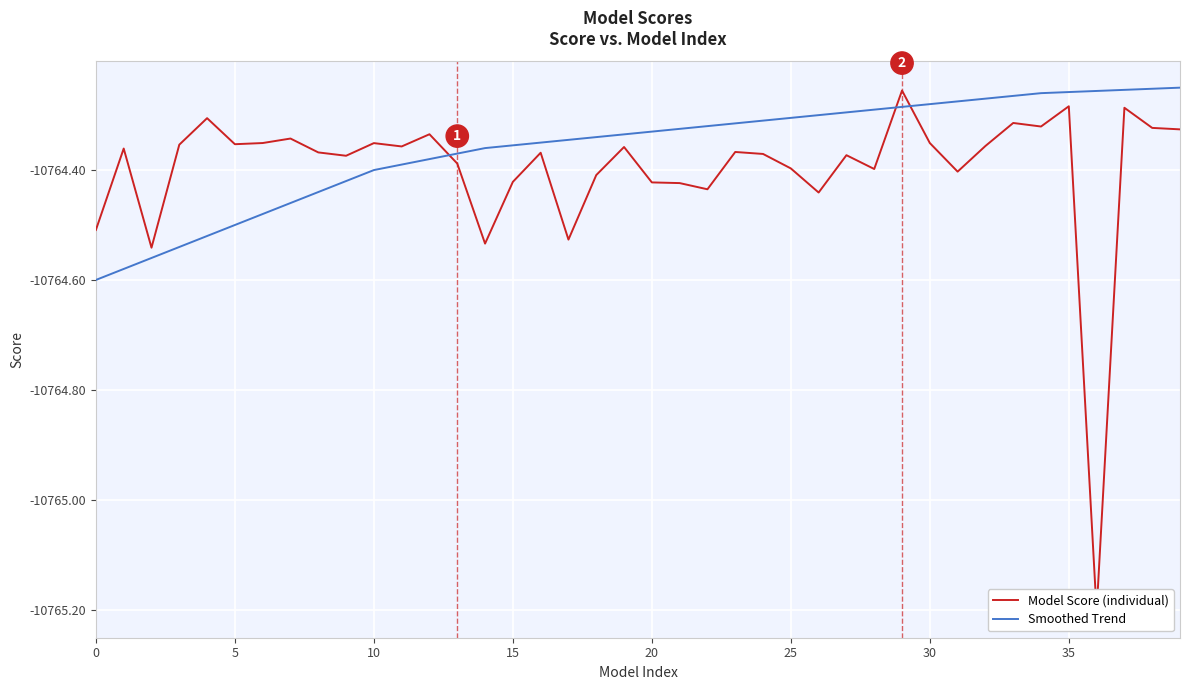

What is the minimum value shown in the chart?

-10765.2